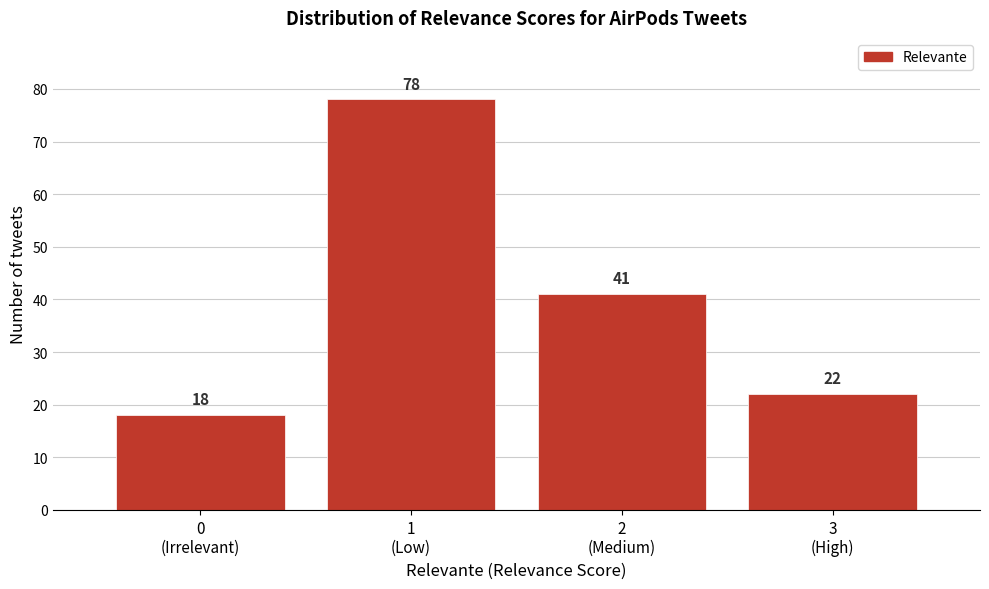

Reading left to right, what are all the values shown in this chart?

18	78	41	22